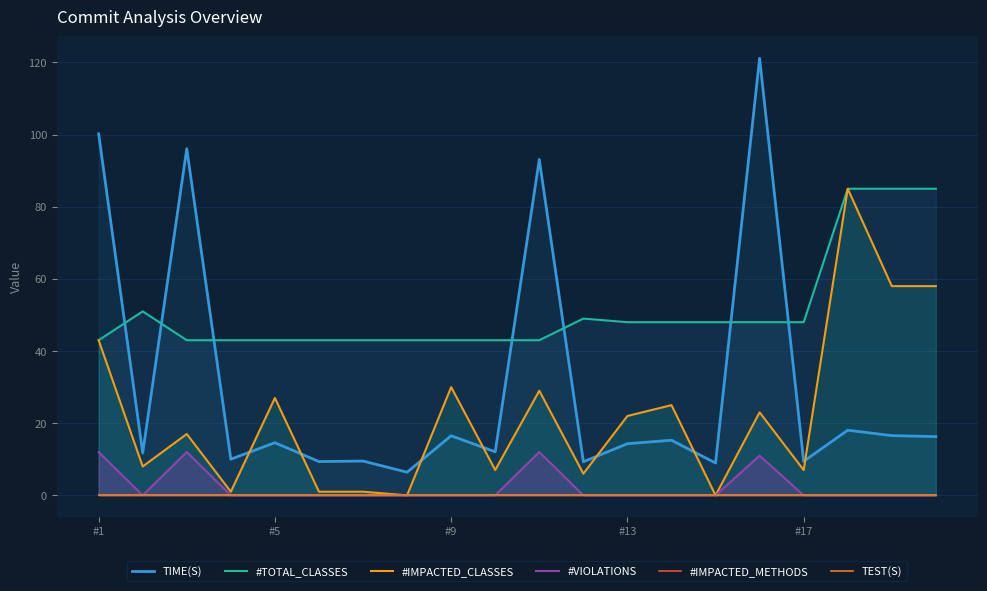

True or false: TEST(S) and #VIOLATIONS cross at least once.

False